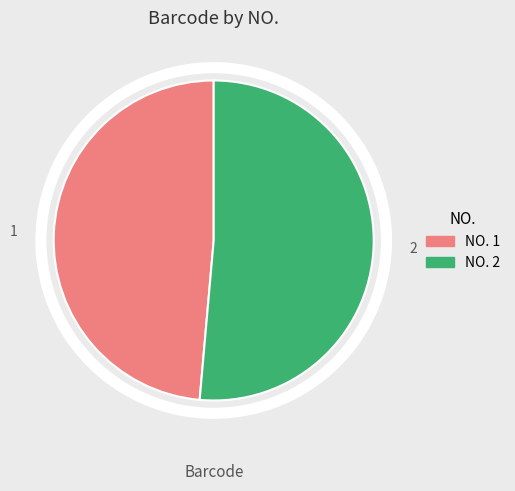

Count the number of slices in the pie.

2